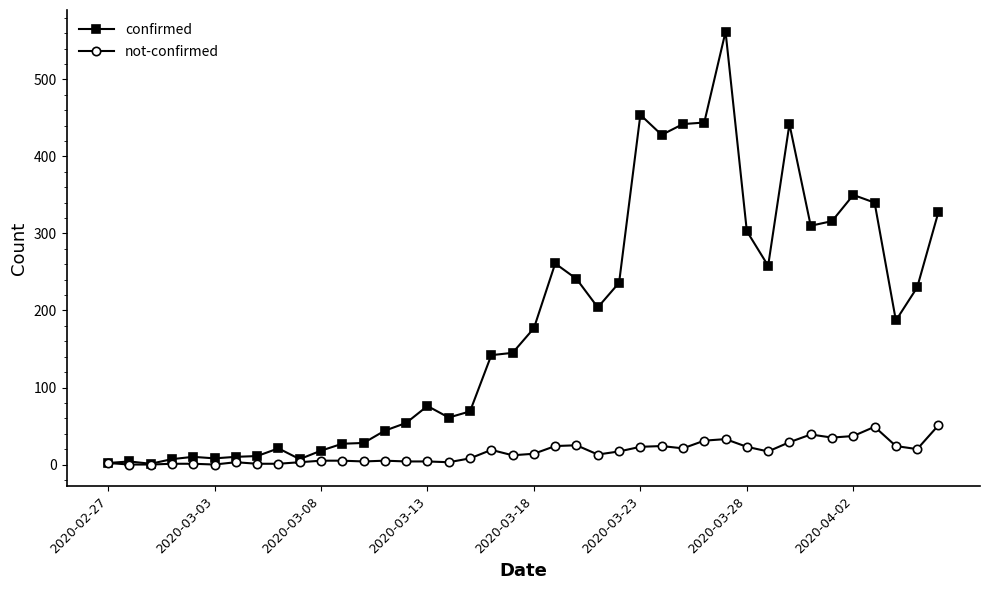

What is the maximum value for not-confirmed?

51